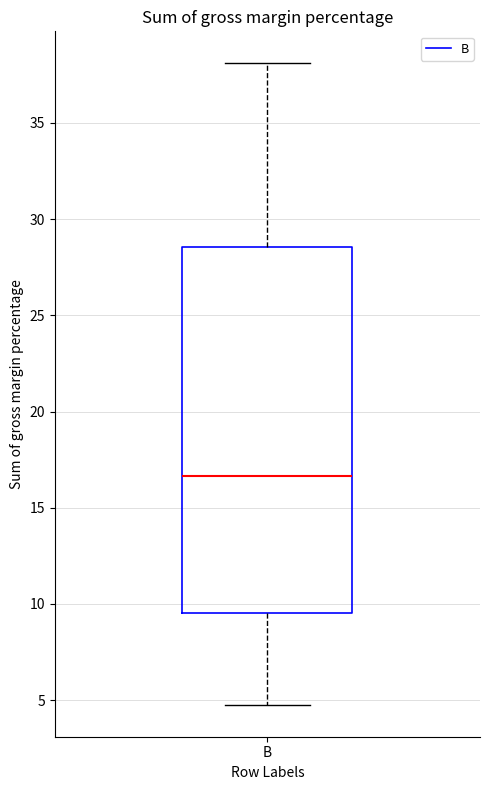

Where does the upper whisker of the box for B end on the y-axis? The values are not printed on the chart, so give them approximately, as read against the axis.

38.0